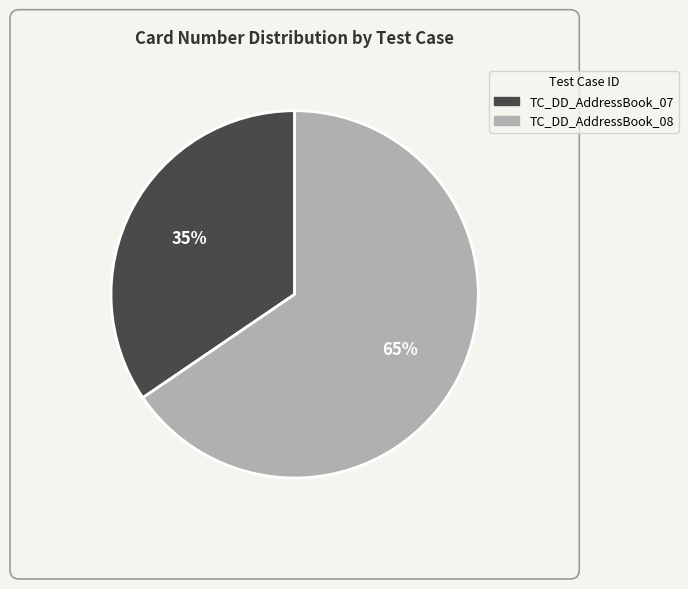

True or false: TC_DD_AddressBook_07 accounts for 35% of the total.

True